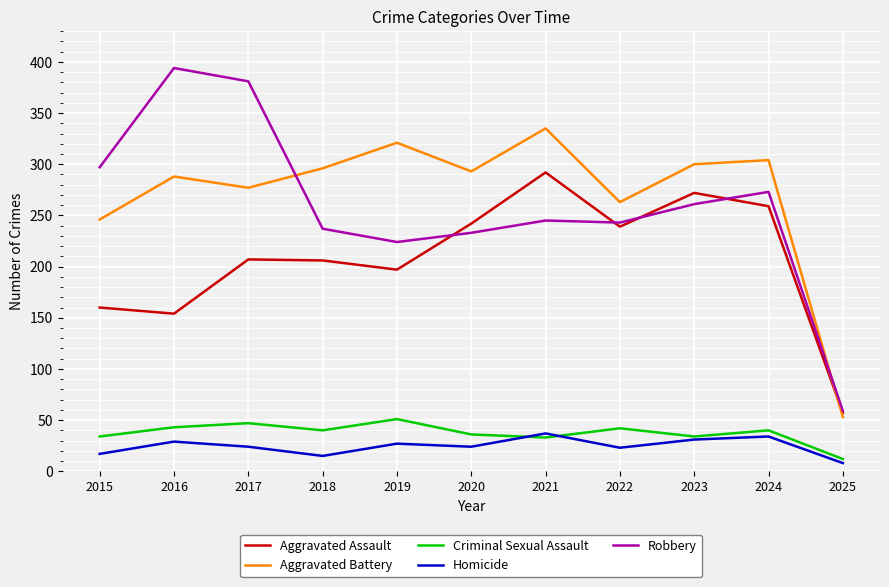

Which category has the highest value across all series?

2016